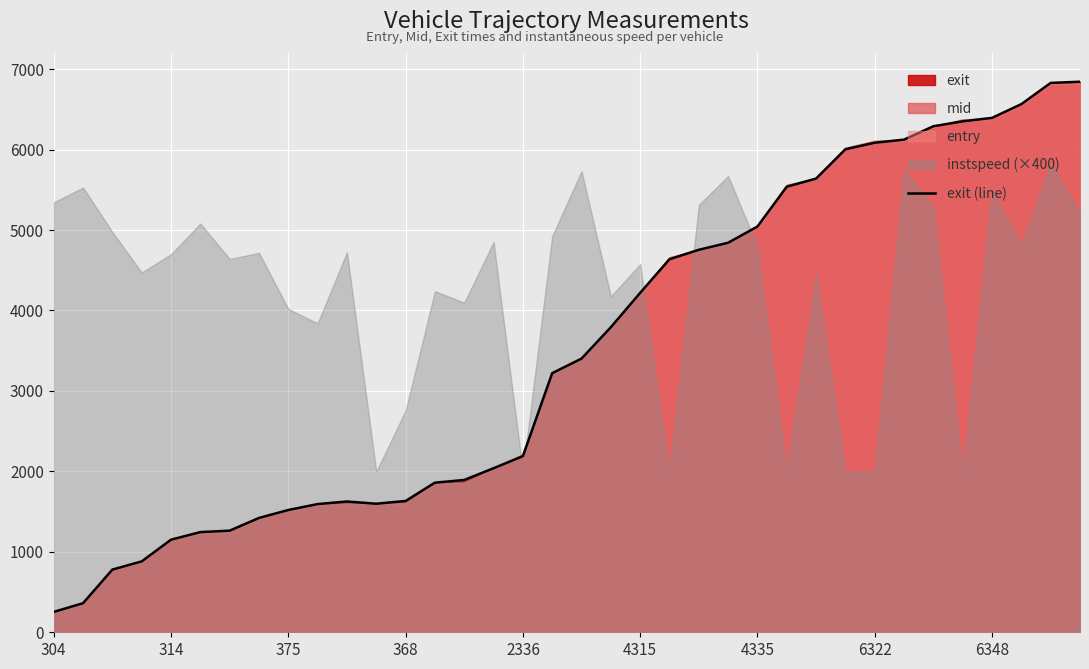

At which category does the chart reach its peak across all series?

35